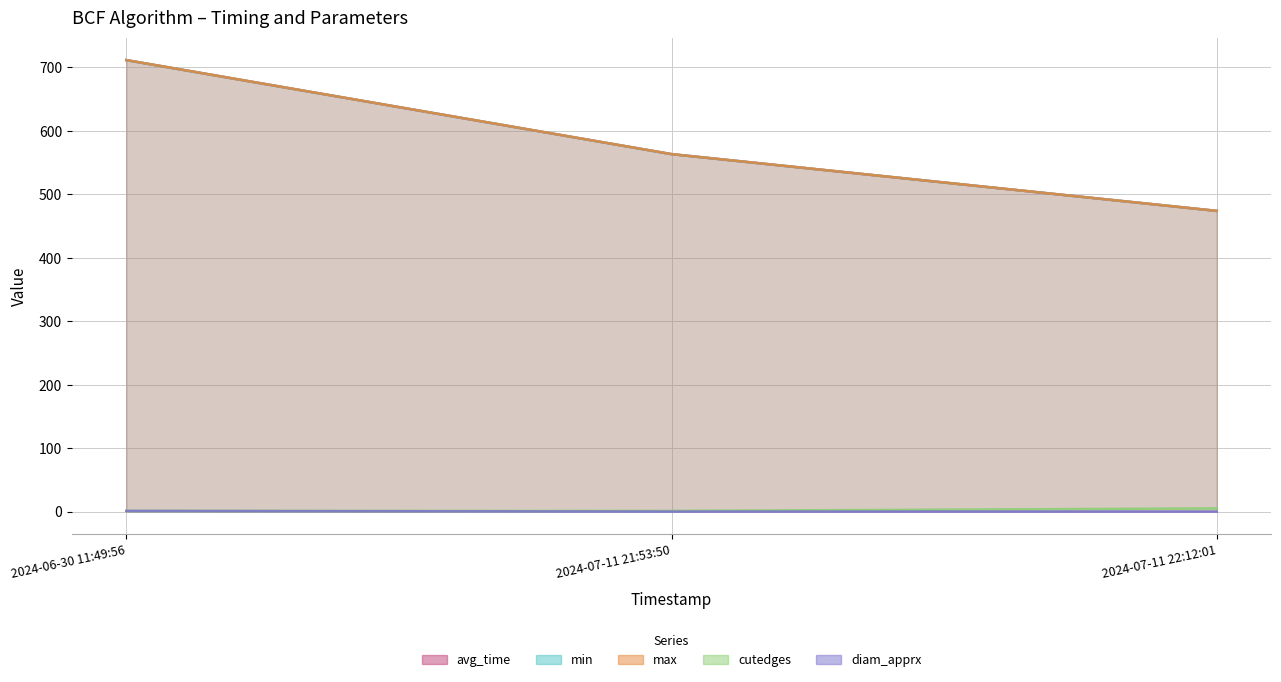

What is the highest value of the cutedges series?

5.0